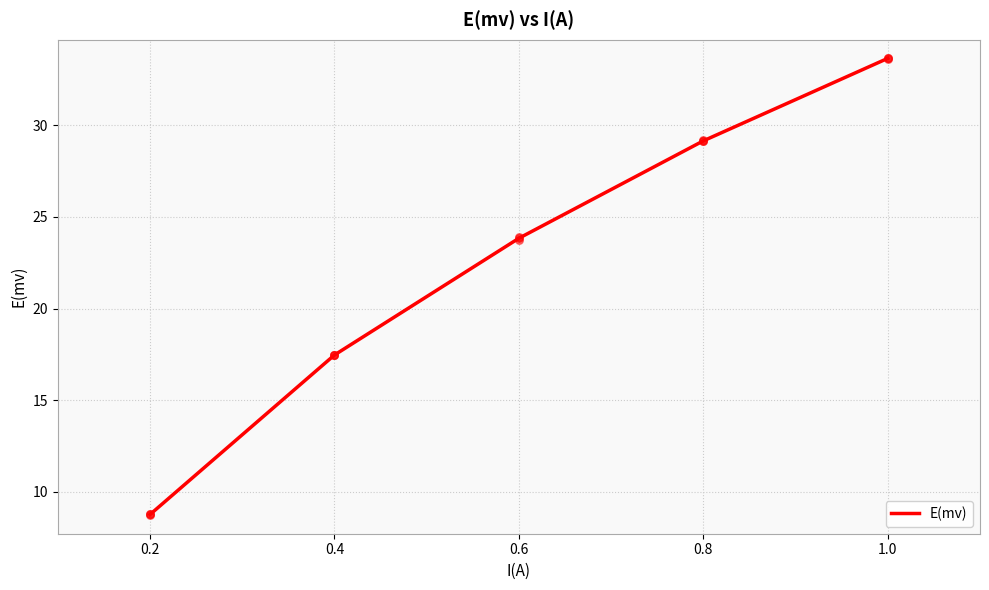

What is the ratio of the value at 0.6 to the value at 1.0?

0.7